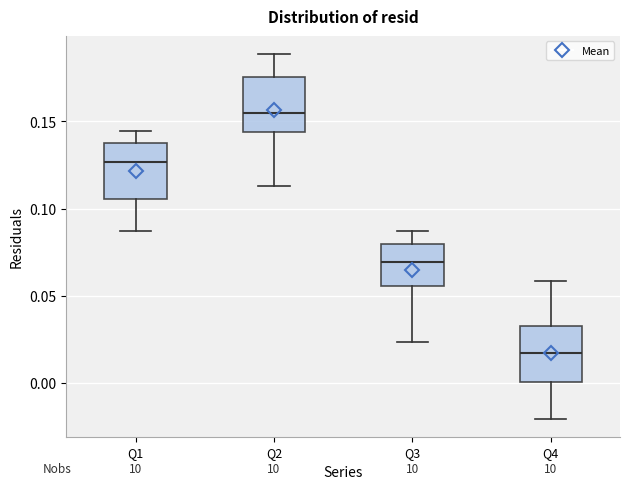

Reading left to right, read every box against the y-axis: the position of its median line, the range the box covers, and the ends of its whiskers. The values are not printed on the chart, so give them approximately, as read against the axis.

Q1: median 0.125, box 0.105 to 0.140, whiskers 0.085 to 0.145
Q2: median 0.155, box 0.145 to 0.175, whiskers 0.115 to 0.190
Q3: median 0.070, box 0.055 to 0.080, whiskers 0.025 to 0.085
Q4: median 0.015, box 0.000 to 0.035, whiskers -0.020 to 0.060